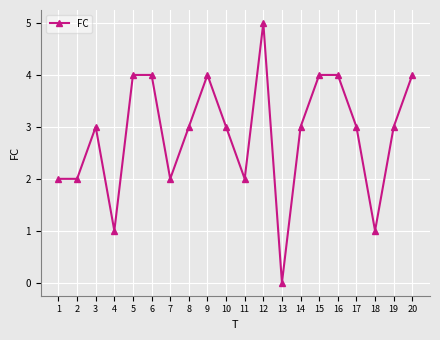

Between 13 and 15, which is larger?

15